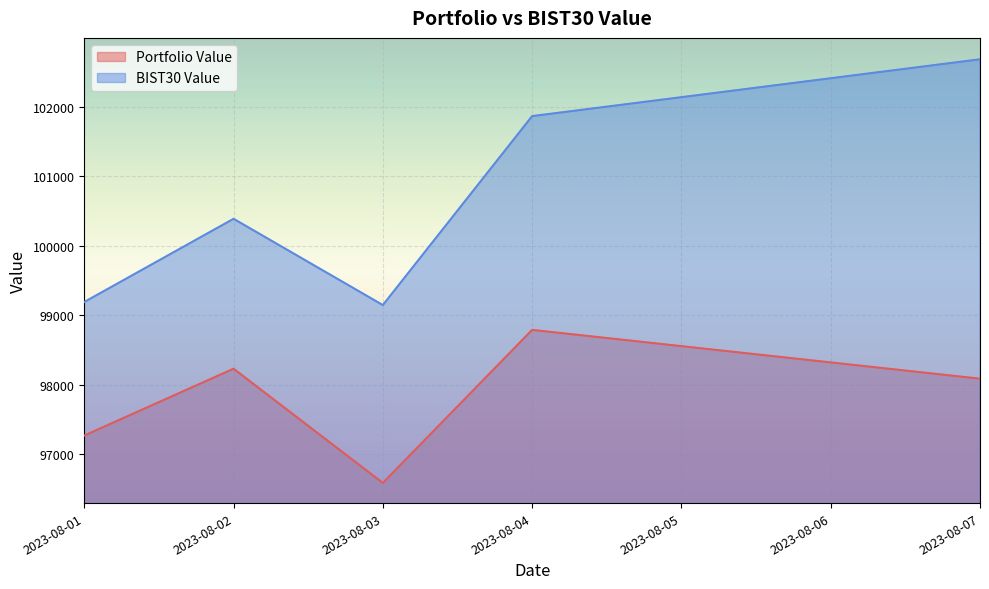

At 2023-08-01, list the series in order from largest to smallest.

BIST30 Value, Portfolio Value